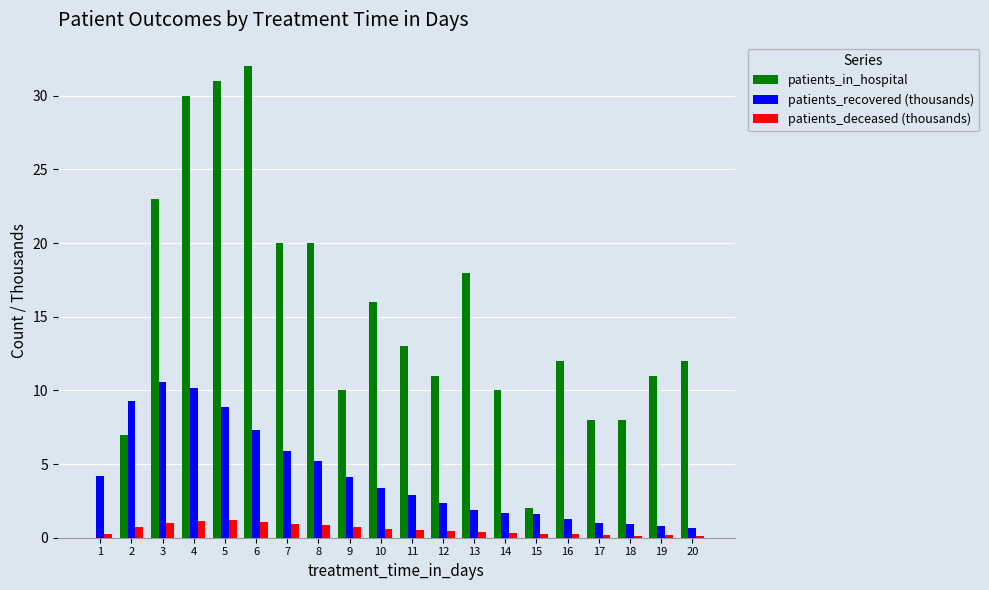

What is the maximum value shown in the chart?

32.0